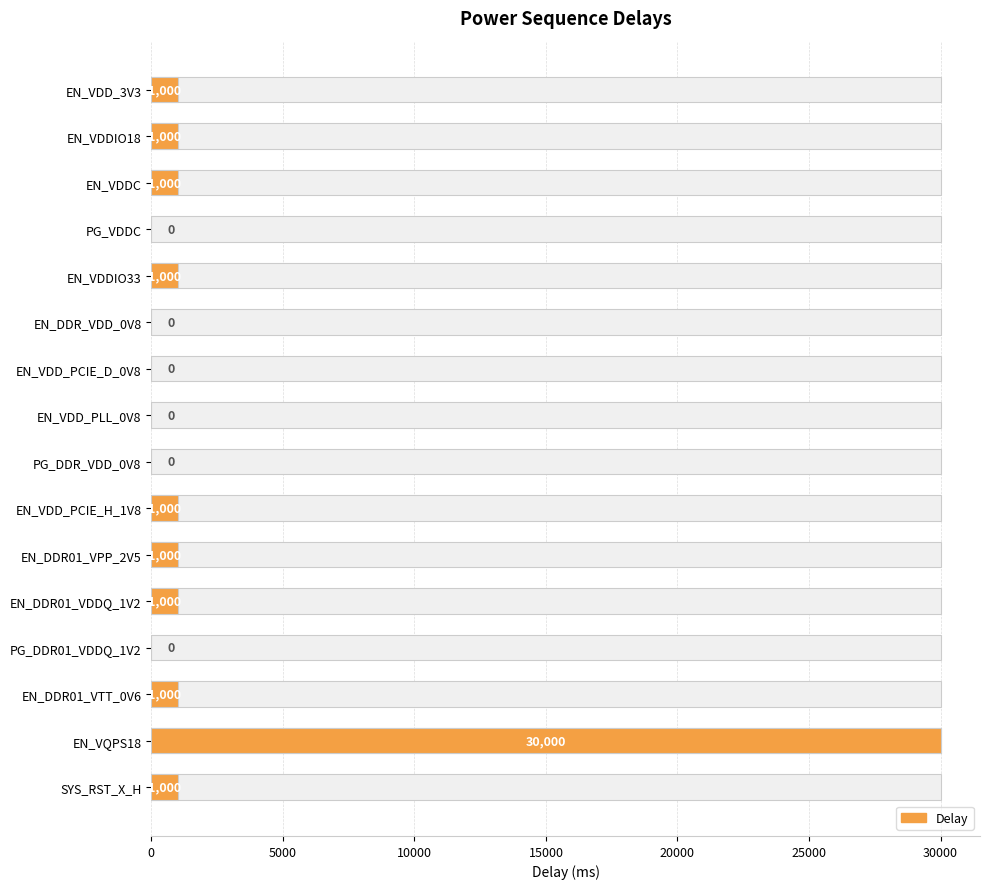

What is the change in value from EN_VDDIO33 to PG_DDR_VDD_0V8?

-1000